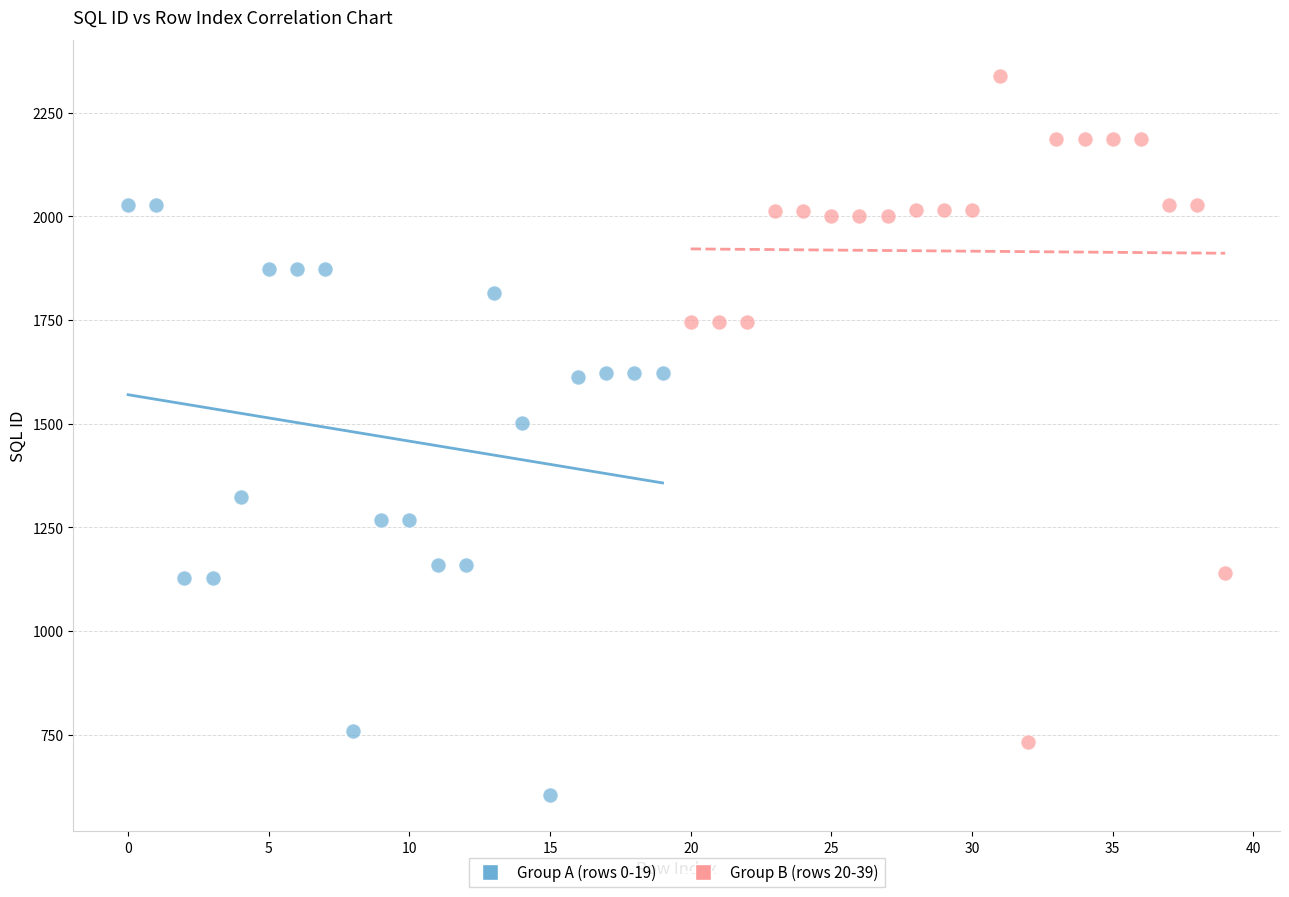

Which series has the largest Y range (max minus min)?

Group B (rows 20-39)